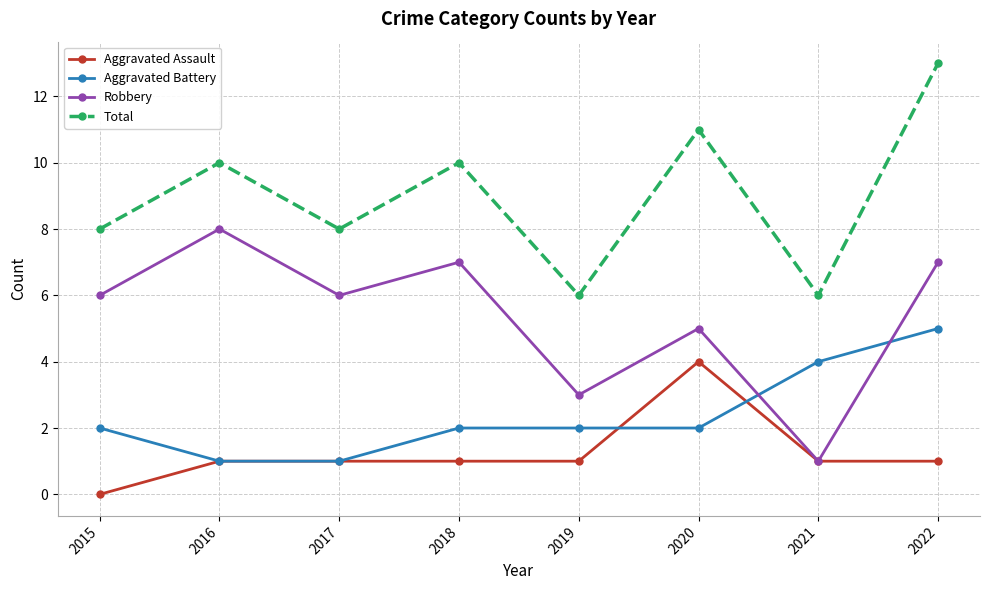

How many categories are shown in the chart?

8